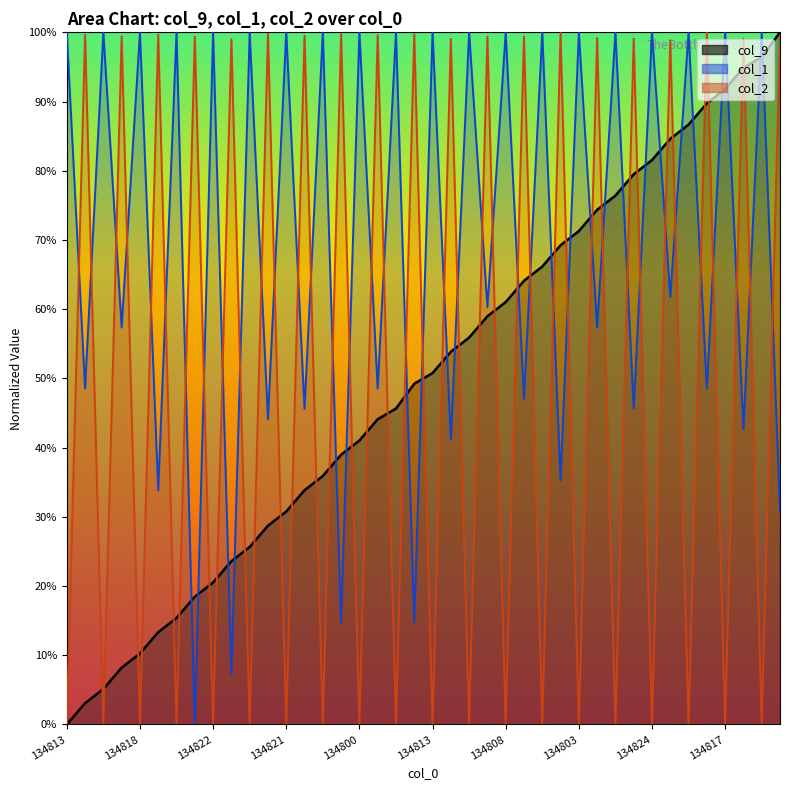

The col_1 series shows 0.5 at 134800. True or false?

True